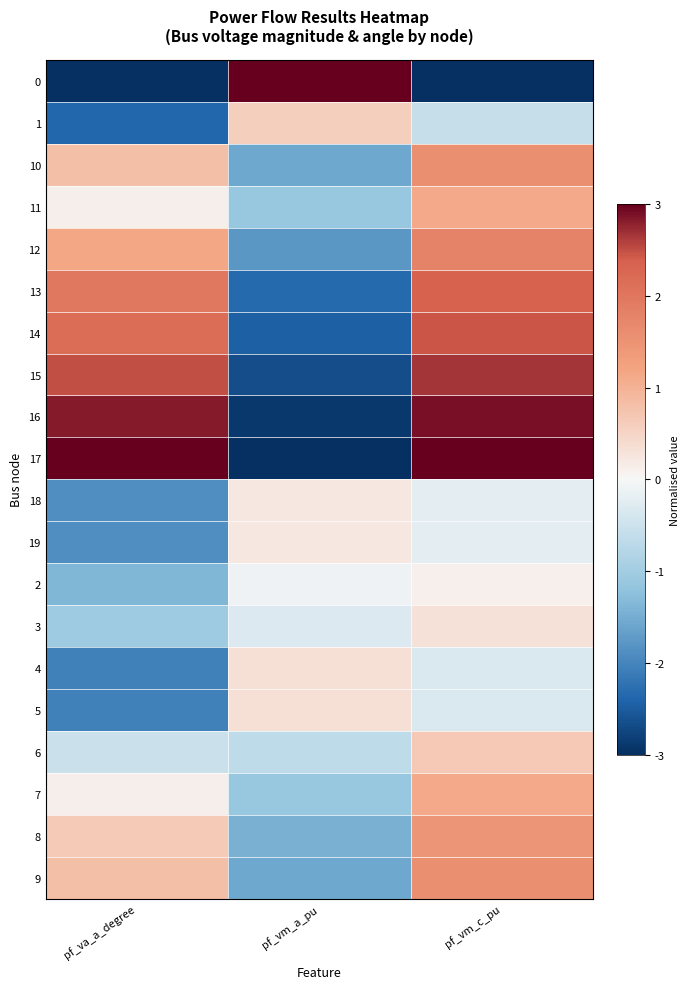

Reading left to right, transcribe all the data shown in this chart.

0: pf_va_a_degree=-3.0	pf_vm_a_pu=3.0	pf_vm_c_pu=-3.0
1: pf_va_a_degree=-2.4	pf_vm_a_pu=0.6	pf_vm_c_pu=-0.6
10: pf_va_a_degree=0.8	pf_vm_a_pu=-1.6	pf_vm_c_pu=1.6
11: pf_va_a_degree=0.1	pf_vm_a_pu=-1.1	pf_vm_c_pu=1.1
12: pf_va_a_degree=1.1	pf_vm_a_pu=-1.8	pf_vm_c_pu=1.8
13: pf_va_a_degree=2.0	pf_vm_a_pu=-2.3	pf_vm_c_pu=2.3
14: pf_va_a_degree=2.2	pf_vm_a_pu=-2.4	pf_vm_c_pu=2.4
15: pf_va_a_degree=2.5	pf_vm_a_pu=-2.7	pf_vm_c_pu=2.7
16: pf_va_a_degree=2.8	pf_vm_a_pu=-2.9	pf_vm_c_pu=2.9
17: pf_va_a_degree=3.0	pf_vm_a_pu=-3.0	pf_vm_c_pu=3.0
18: pf_va_a_degree=-1.9	pf_vm_a_pu=0.2	pf_vm_c_pu=-0.2
19: pf_va_a_degree=-1.9	pf_vm_a_pu=0.2	pf_vm_c_pu=-0.2
2: pf_va_a_degree=-1.4	pf_vm_a_pu=-0.1	pf_vm_c_pu=0.1
3: pf_va_a_degree=-1.0	pf_vm_a_pu=-0.3	pf_vm_c_pu=0.3
4: pf_va_a_degree=-2.0	pf_vm_a_pu=0.3	pf_vm_c_pu=-0.3
5: pf_va_a_degree=-2.0	pf_vm_a_pu=0.3	pf_vm_c_pu=-0.3
6: pf_va_a_degree=-0.5	pf_vm_a_pu=-0.7	pf_vm_c_pu=0.7
7: pf_va_a_degree=0.1	pf_vm_a_pu=-1.1	pf_vm_c_pu=1.1
8: pf_va_a_degree=0.6	pf_vm_a_pu=-1.4	pf_vm_c_pu=1.4
9: pf_va_a_degree=0.8	pf_vm_a_pu=-1.6	pf_vm_c_pu=1.6